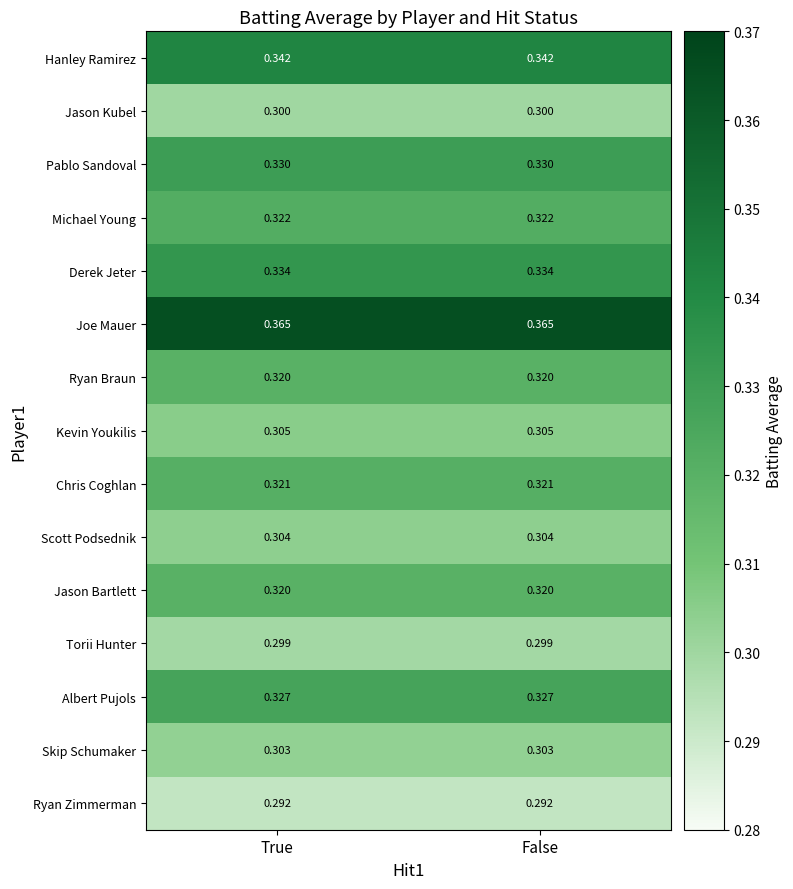

Which series has the largest total across all categories?

Joe Mauer